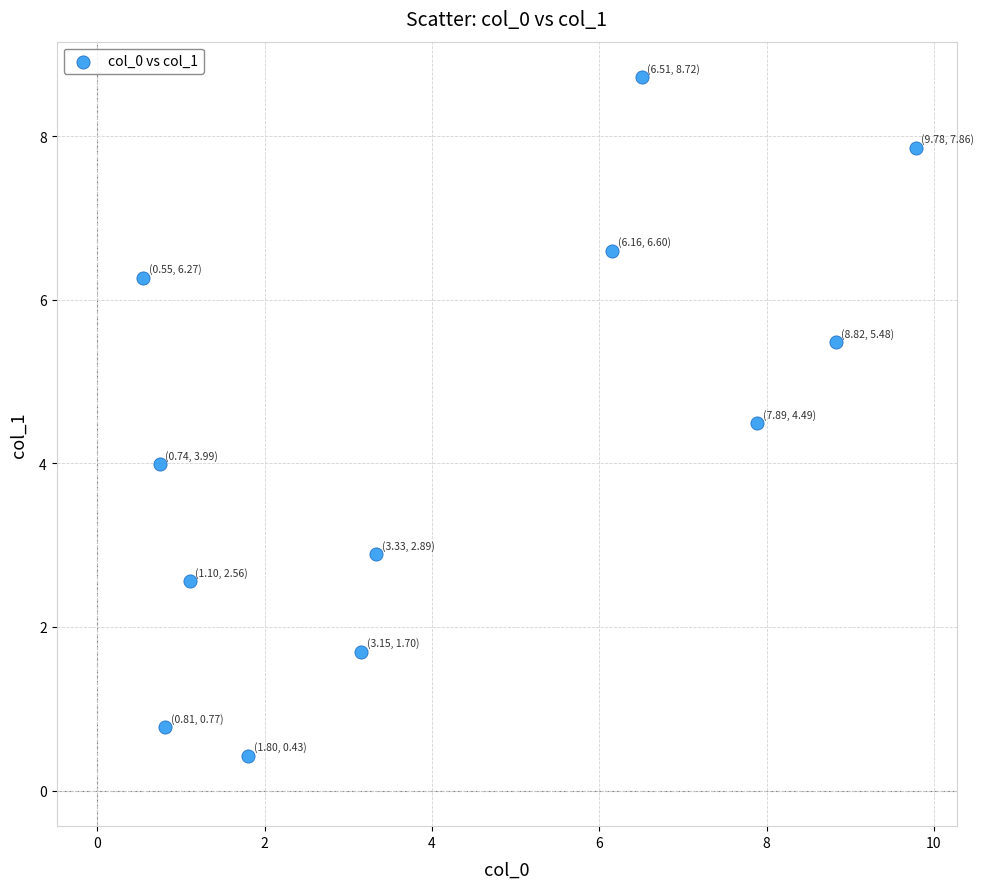

What is the range of X values (max minus min)?

9.2